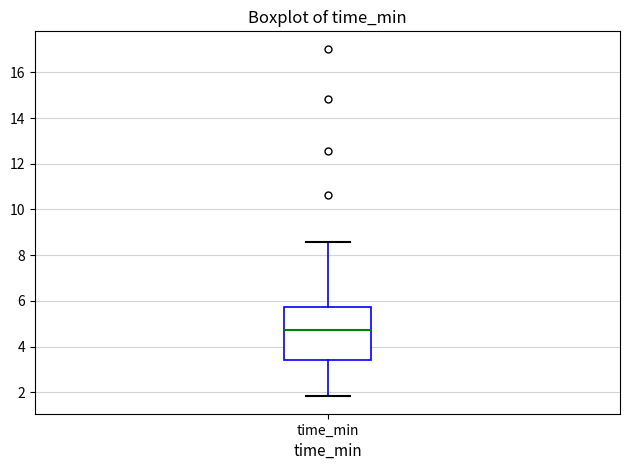

Read this box plot against the y-axis: the position of the median line, the range covered by the box, and the ends of both whiskers. The values are not printed on the chart, so give them approximately, as read against the axis.

median 4.8, box 3.4 to 5.8, whiskers 1.8 to 8.6